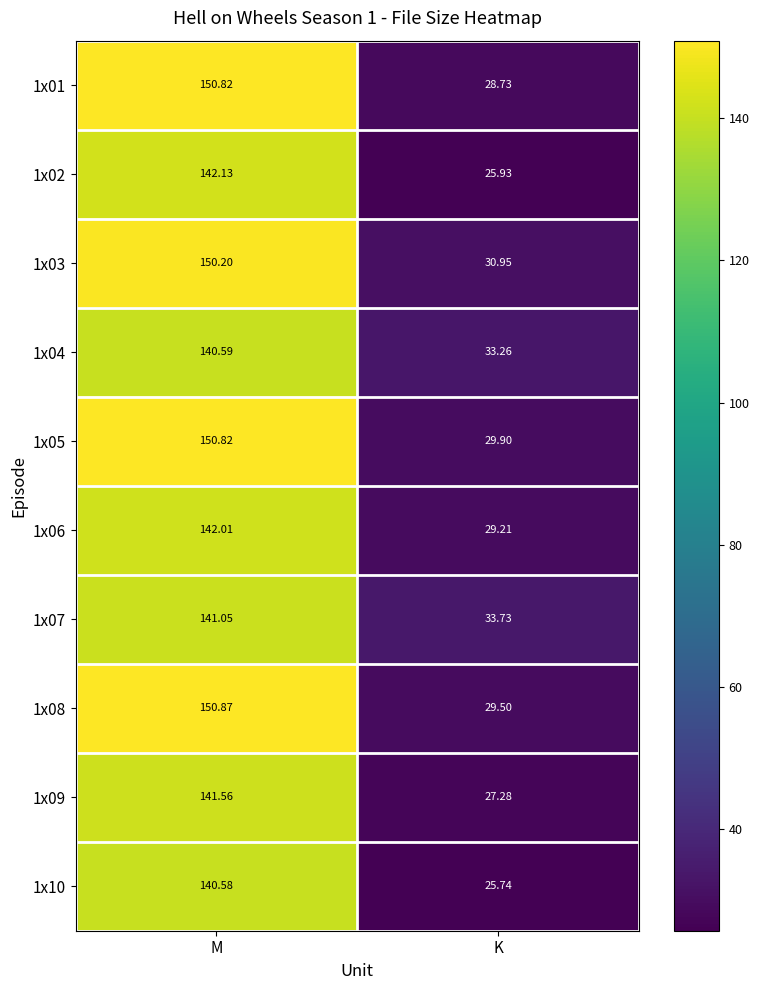

At which category does the chart reach its minimum across all series?

K